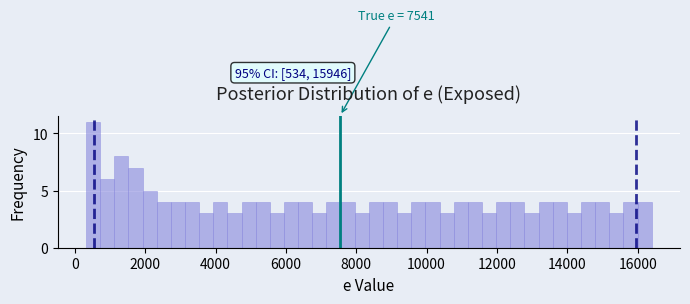

Read against the x-axis, roughly where is the centre of the tallest bar?

600